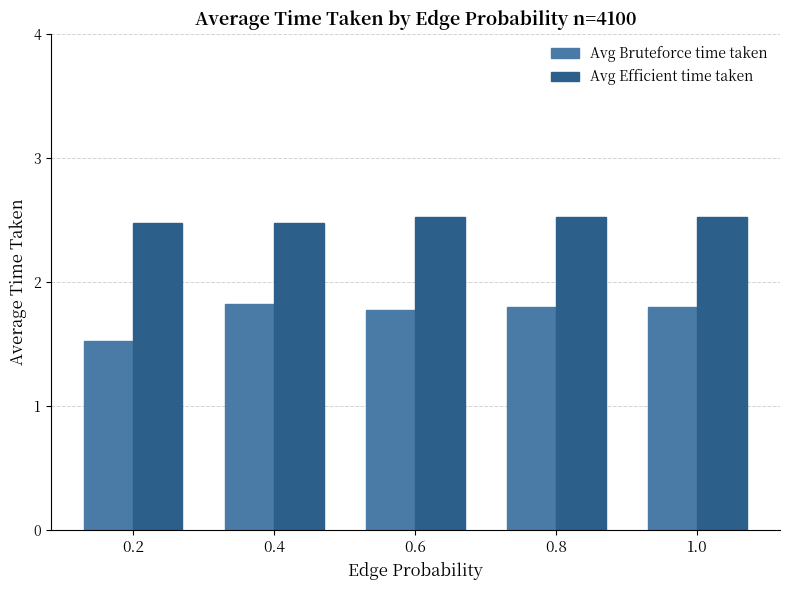

What is the sum of all Avg Bruteforce time taken values?

8.7